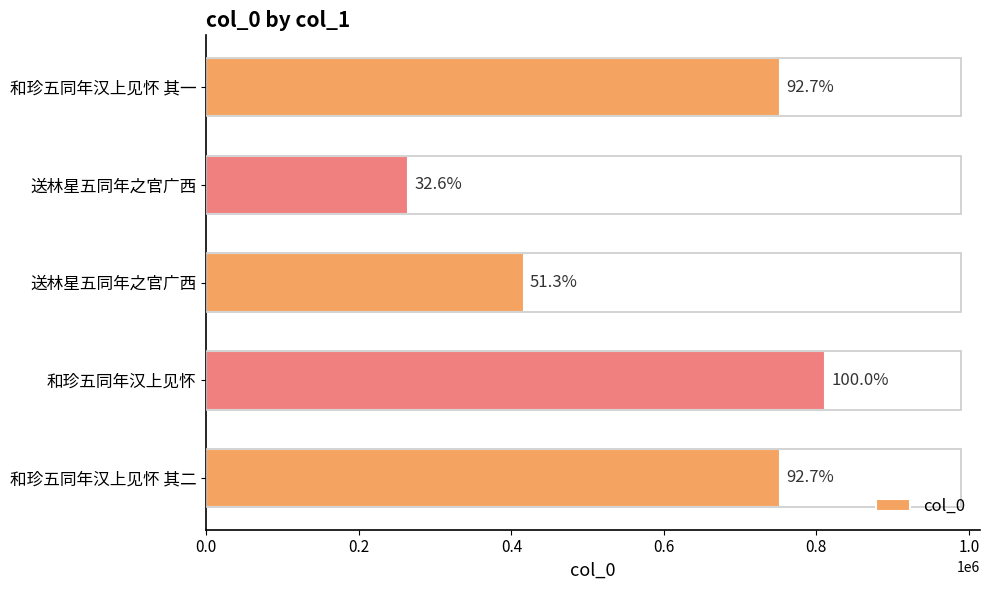

How many bars are there in total?

5